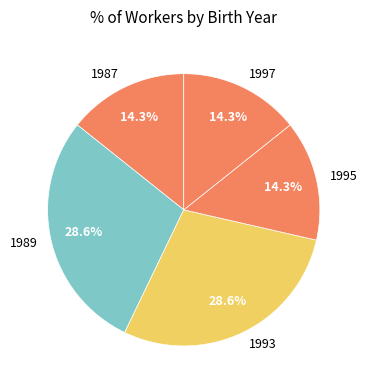

What is the ratio of the value at 1989 to the value at 1987?

2.0